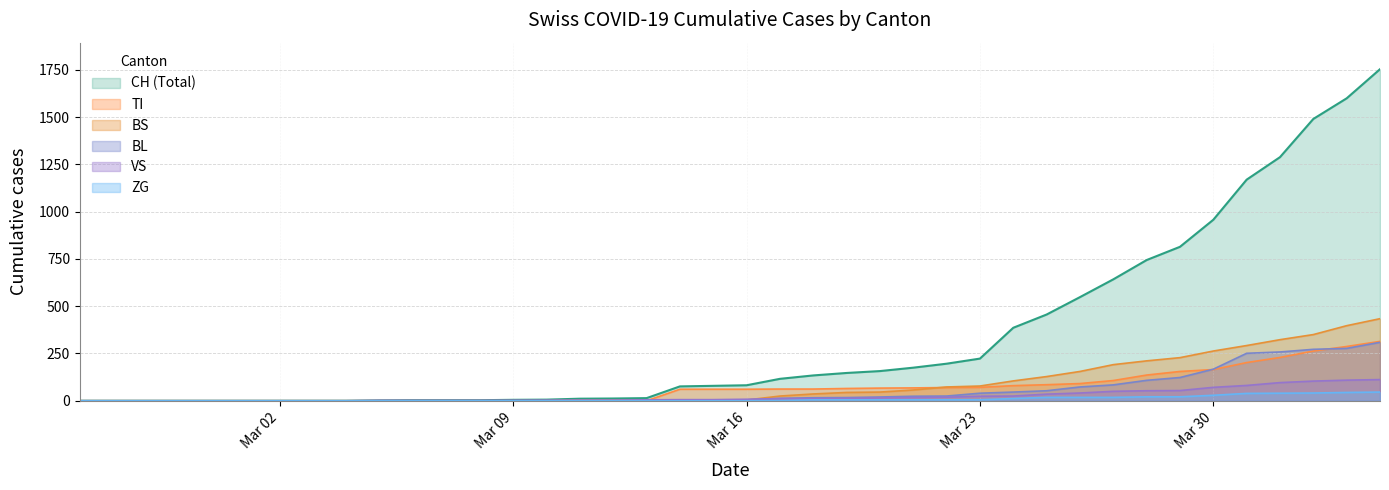

Does the chart display data point markers on the line(s)?

No